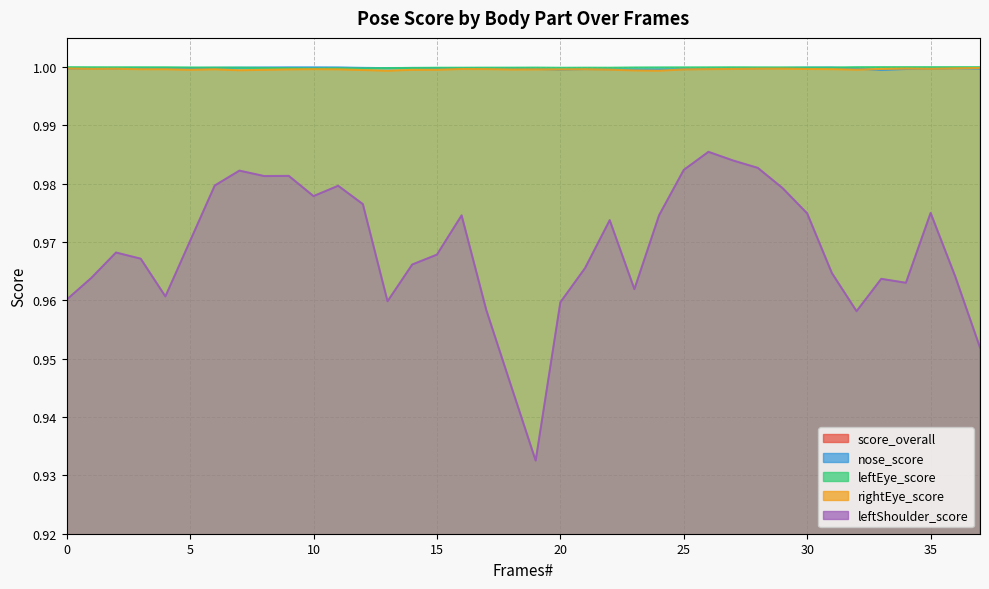

The rightEye_score series shows 1.0 at 1. True or false?

True